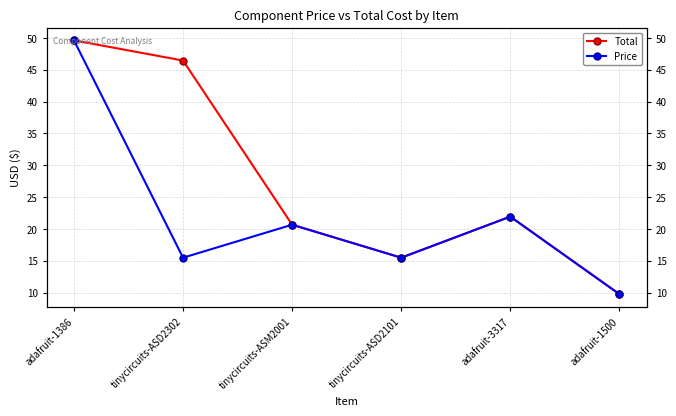

Reading right to left, list all the values displayed in this chart.

Total: adafruit-1500=9.8	adafruit-3317=21.9	tinycircuits-ASD2101=15.5	tinycircuits-ASM2001=20.7	tinycircuits-ASD2302=46.4	adafruit-1386=49.6
Price: adafruit-1500=9.8	adafruit-3317=21.9	tinycircuits-ASD2101=15.5	tinycircuits-ASM2001=20.7	tinycircuits-ASD2302=15.5	adafruit-1386=49.6